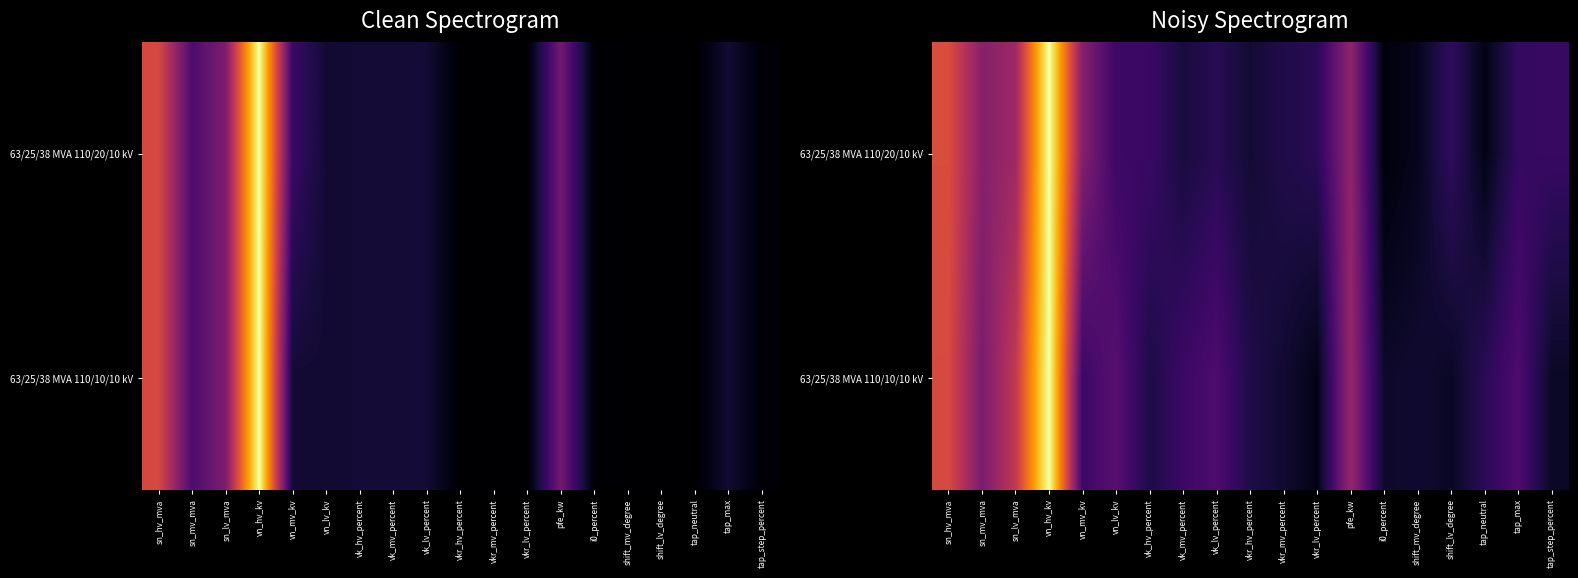

Is it true that 63/25/38 MVA 110/10/10 kV equals 0.1 at vkr_mv_percent?

True